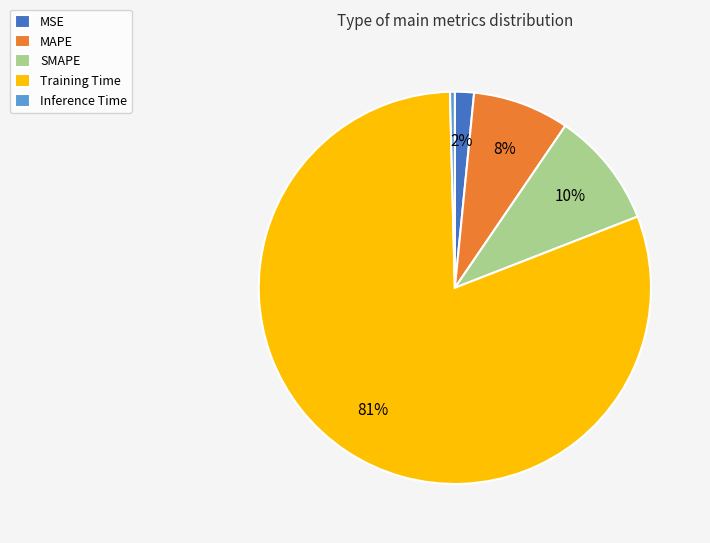

To the nearest percent, what is the difference between the largest and smallest slice percentages?

80%